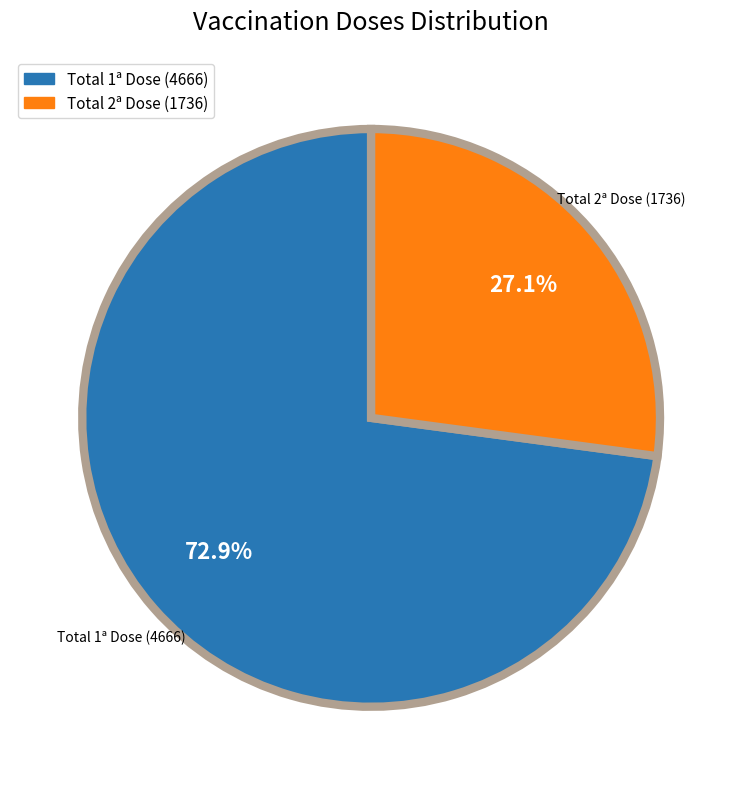

What is the ratio of the value at Total 2ª Dose (1736) to the value at Total 1ª Dose (4666)?

0.4